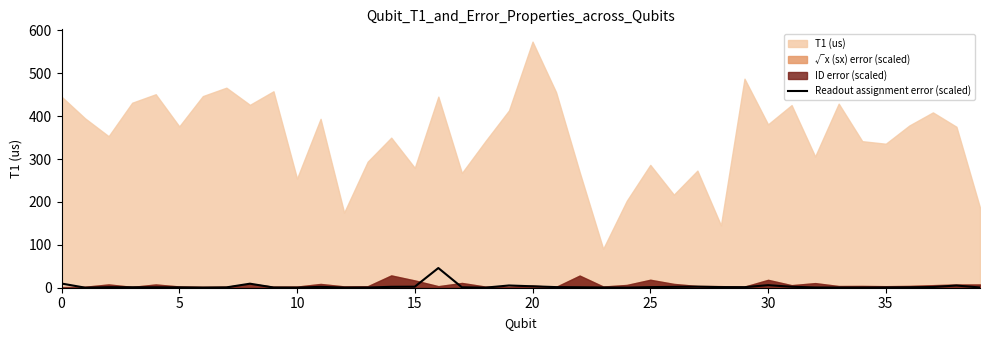

What is the highest value of the Readout assignment error (scaled) series?

45.9